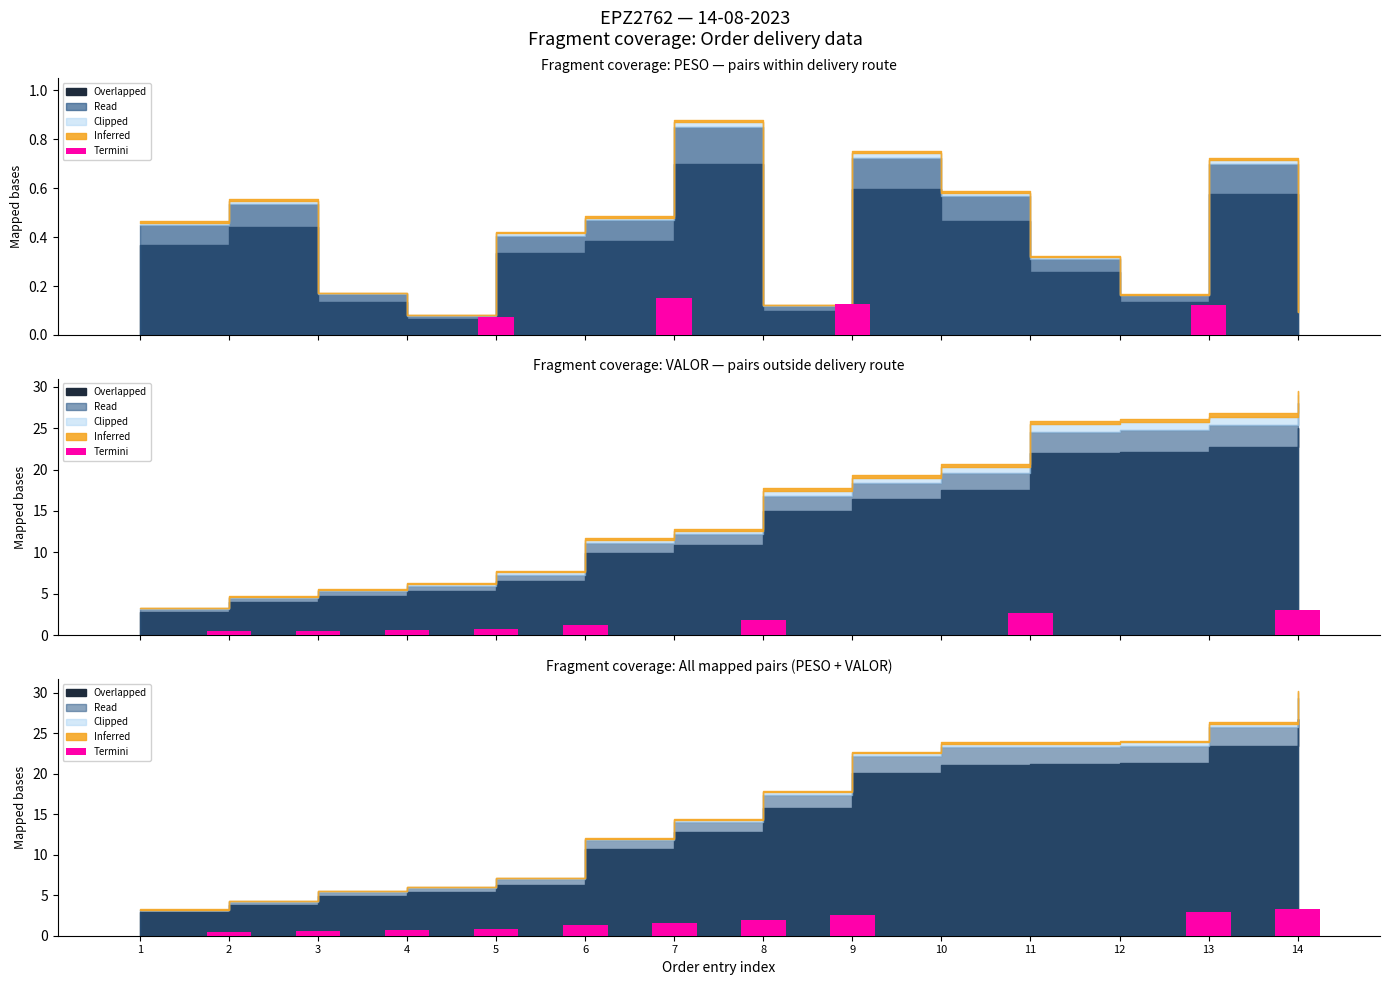

Reading right to left, list all the values displayed in this chart.

14=3.3	13=2.9	12=0.0	11=0.0	10=0.0	9=2.5	8=2.0	7=1.6	6=1.3	5=0.8	4=0.7	3=0.6	2=0.5	1=0.0